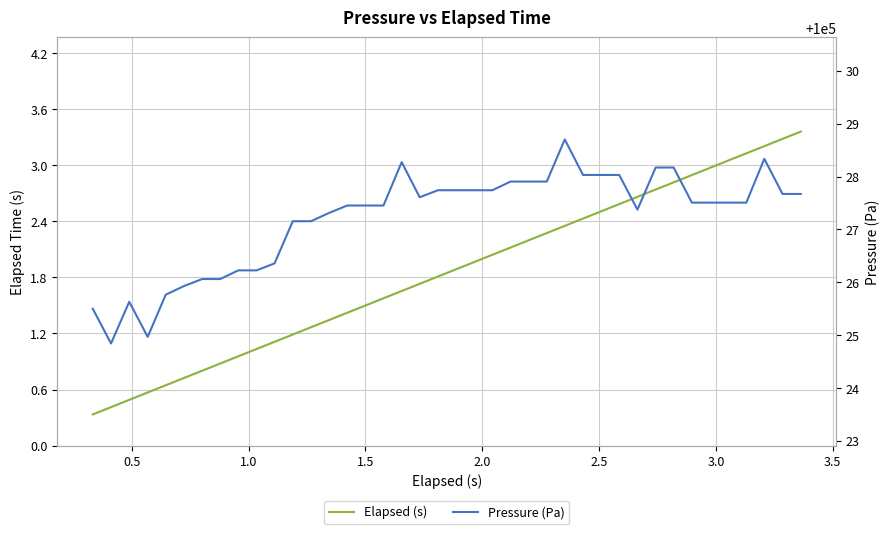

True or false: Pressure (Pa) has a value of 151610.4 at 32.

False